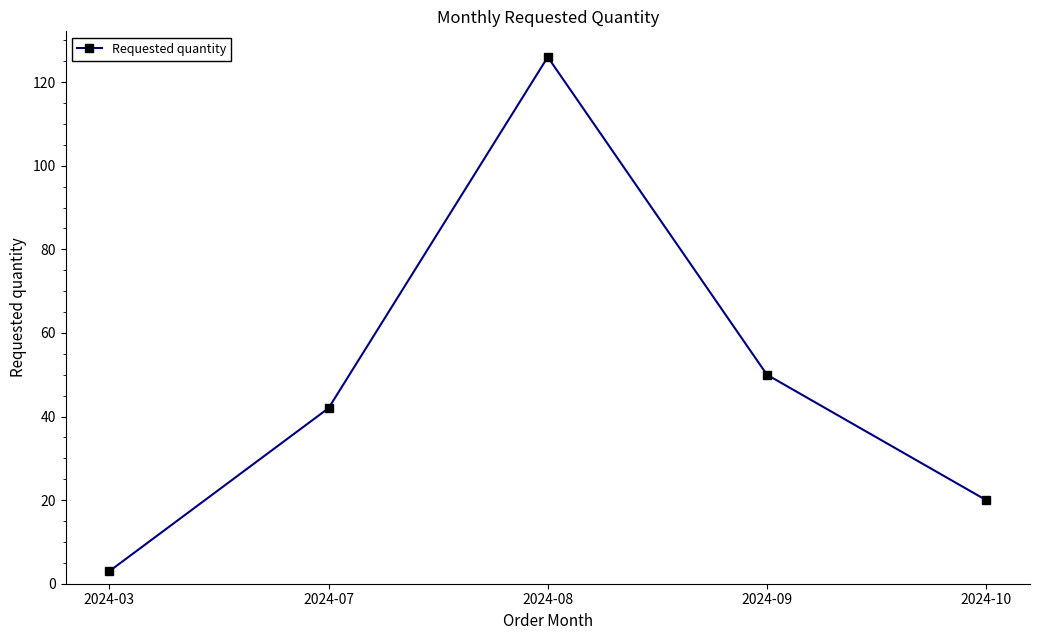

List the labels in order of value, smallest first.

2024-03, 2024-10, 2024-07, 2024-09, 2024-08